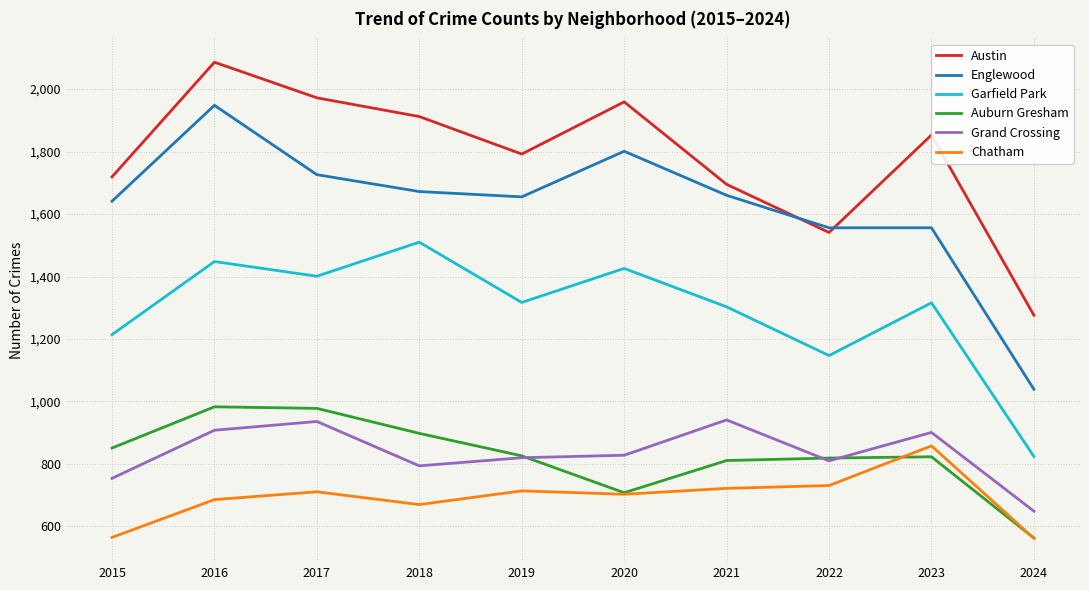

Which series changed the most between 2017 and 2021?

Austin